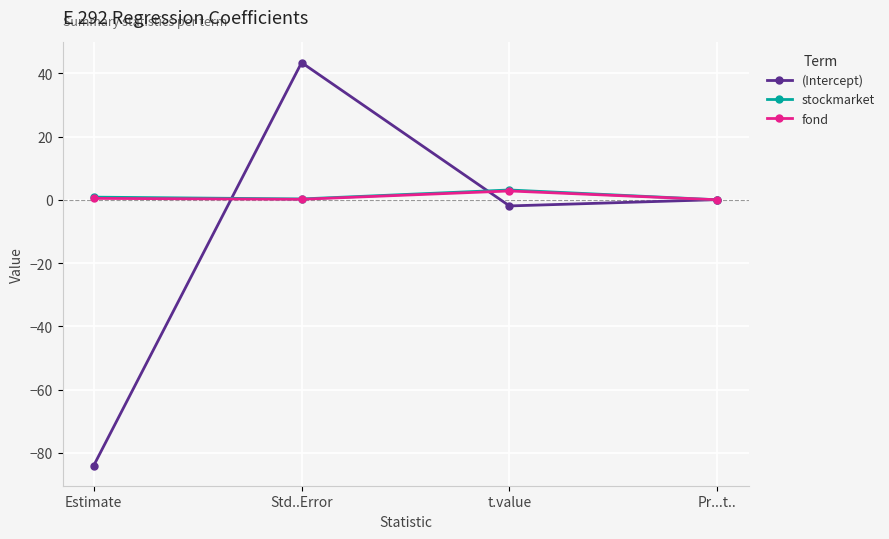

How many data points does each series have?

4